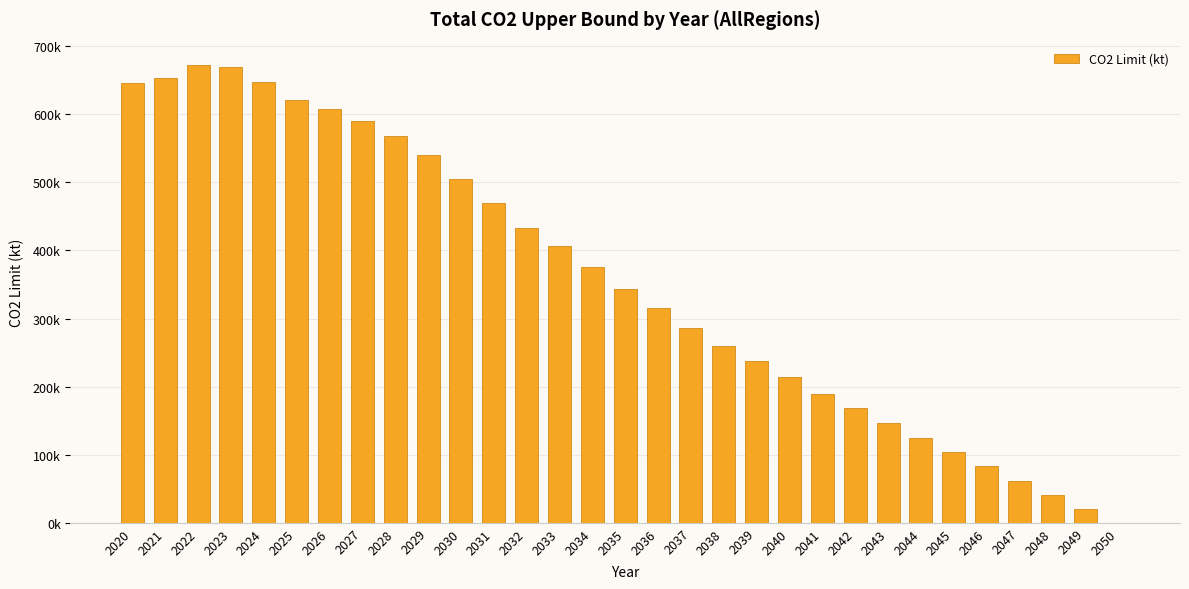

Rank the categories by value from lowest to highest.

2050, 2049, 2048, 2047, 2046, 2045, 2044, 2043, 2042, 2041, 2040, 2039, 2038, 2037, 2036, 2035, 2034, 2033, 2032, 2031, 2030, 2029, 2028, 2027, 2026, 2025, 2020, 2024, 2021, 2023, 2022